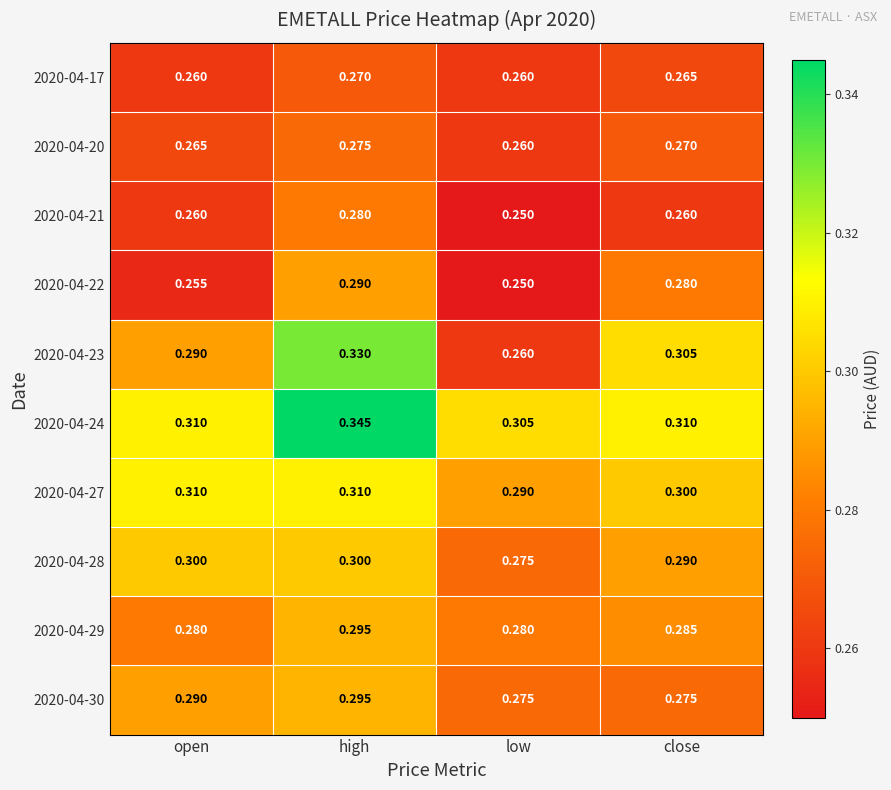

Where is 2020-04-27 nearest to the value 0?

low